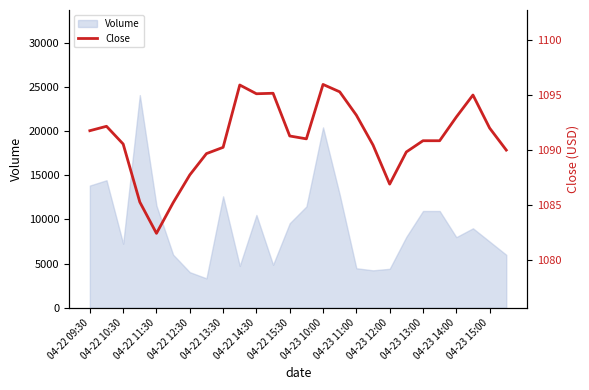

The value of Volume at 04-22 09:30 is 9585. True or false?

False